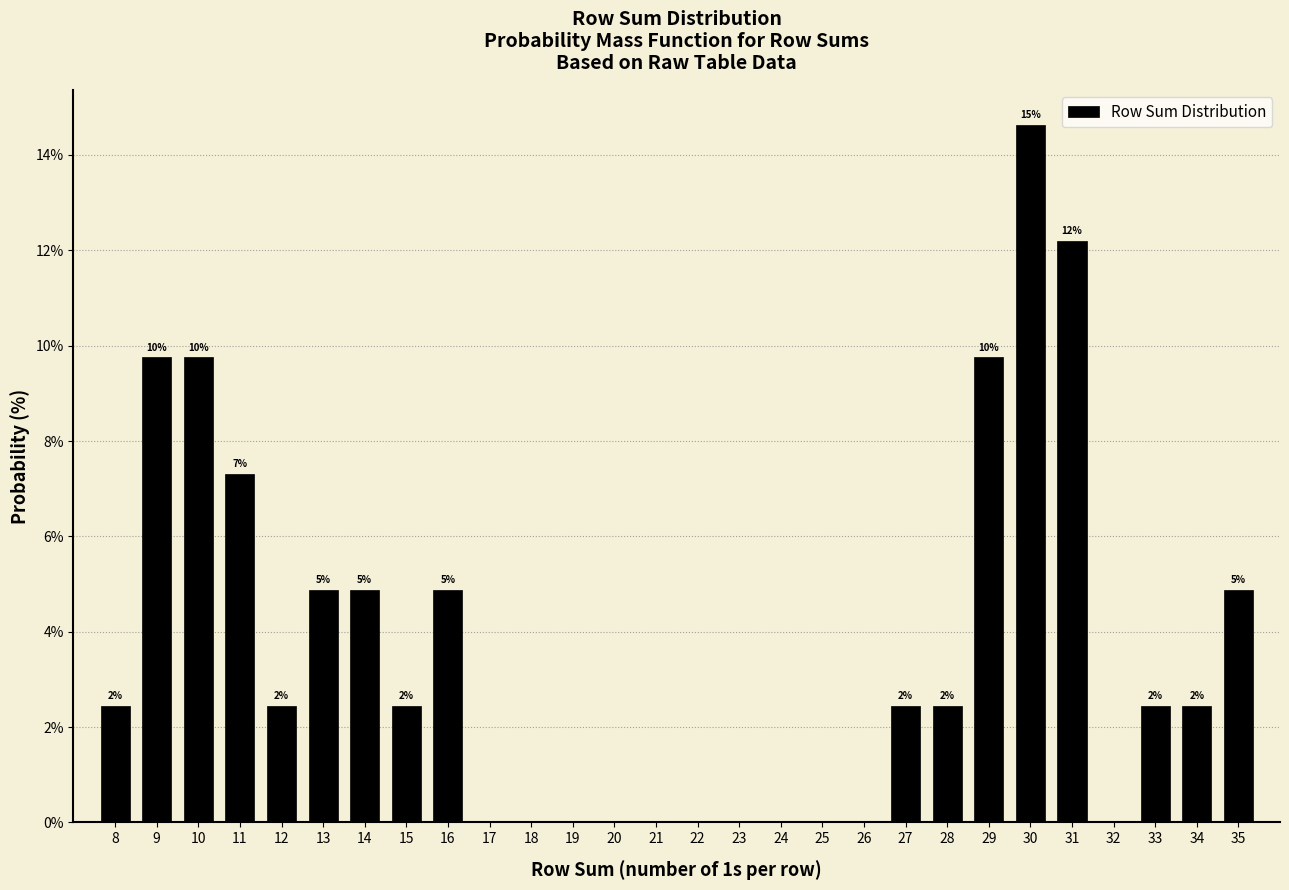

Are the bars horizontal?

No